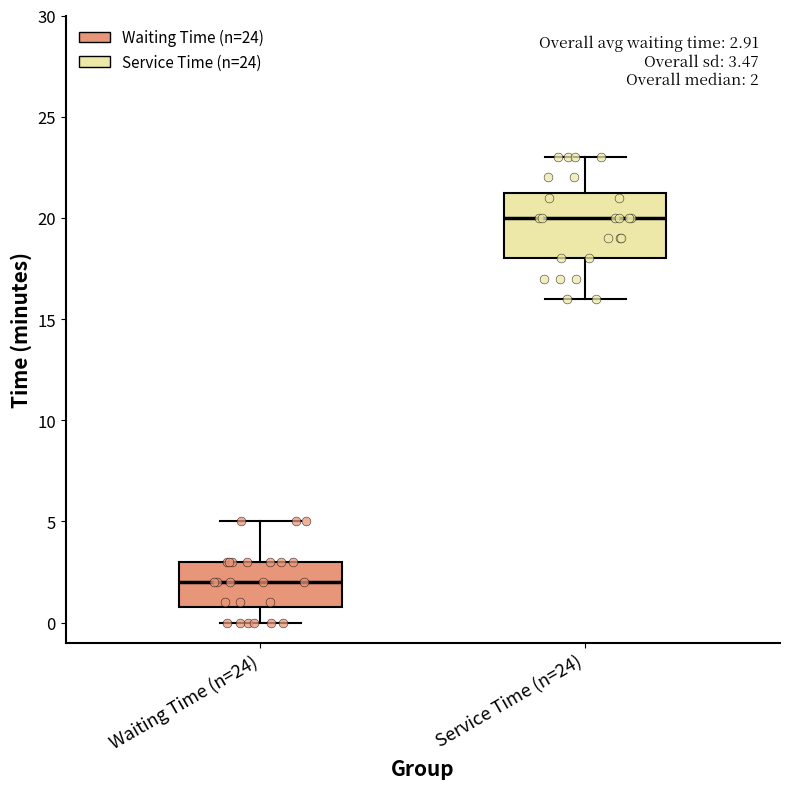

Which box is the tallest, from its lower edge to its upper edge?

Service Time (n=24)